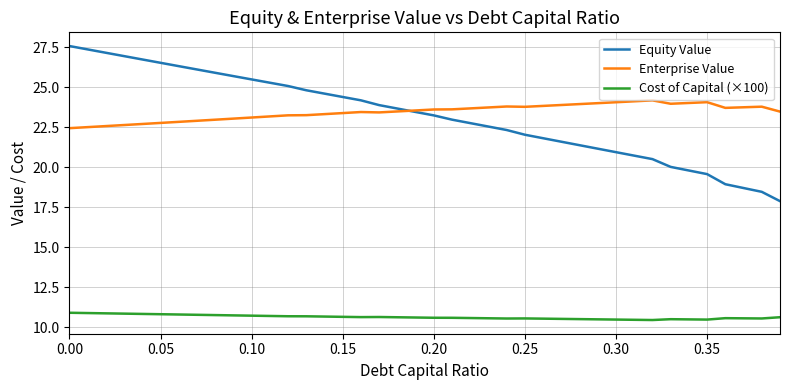

What is the lowest value of the Cost of Capital (×100) series?

10.4